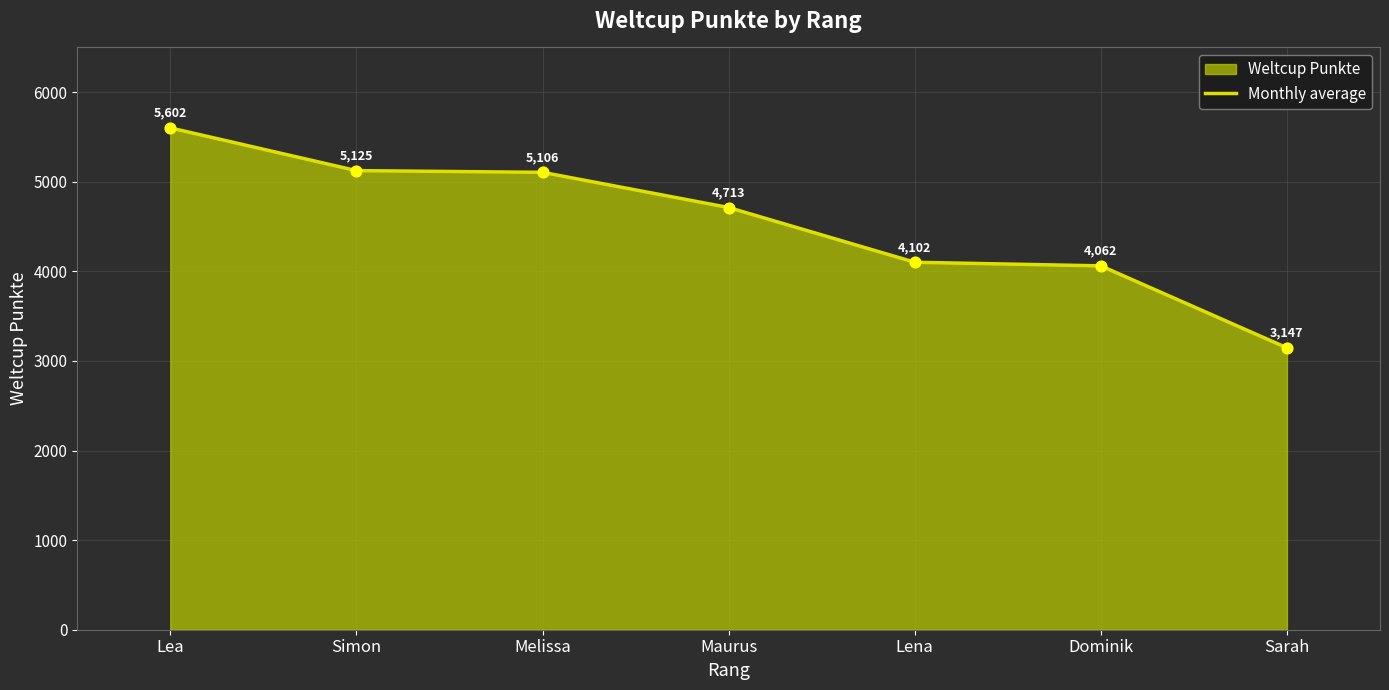

Which has a higher value, Lena or Melissa?

Melissa